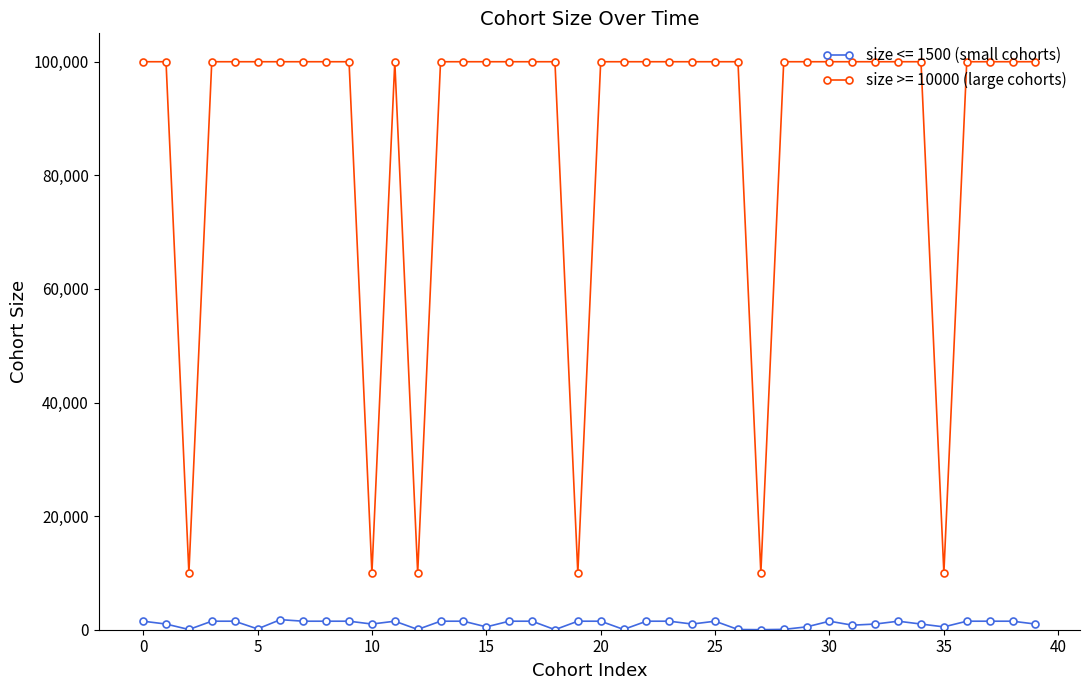

Rank the series by their average value, from lowest to highest.

size <= 1500 (small cohorts), size >= 10000 (large cohorts)